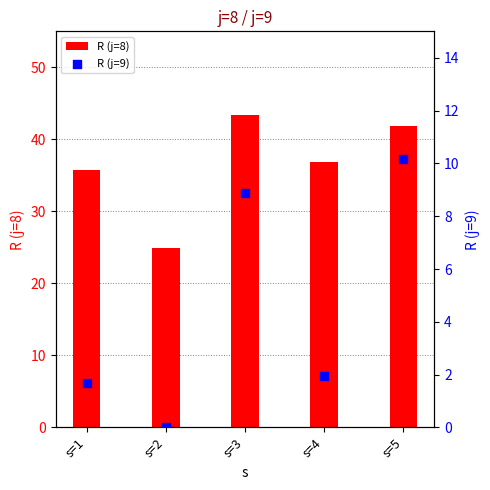

Which series has the largest total across all categories?

R (j=8)